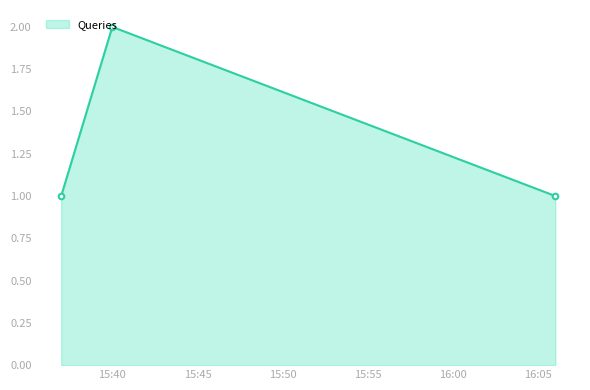

What is the minimum value shown in the chart?

1